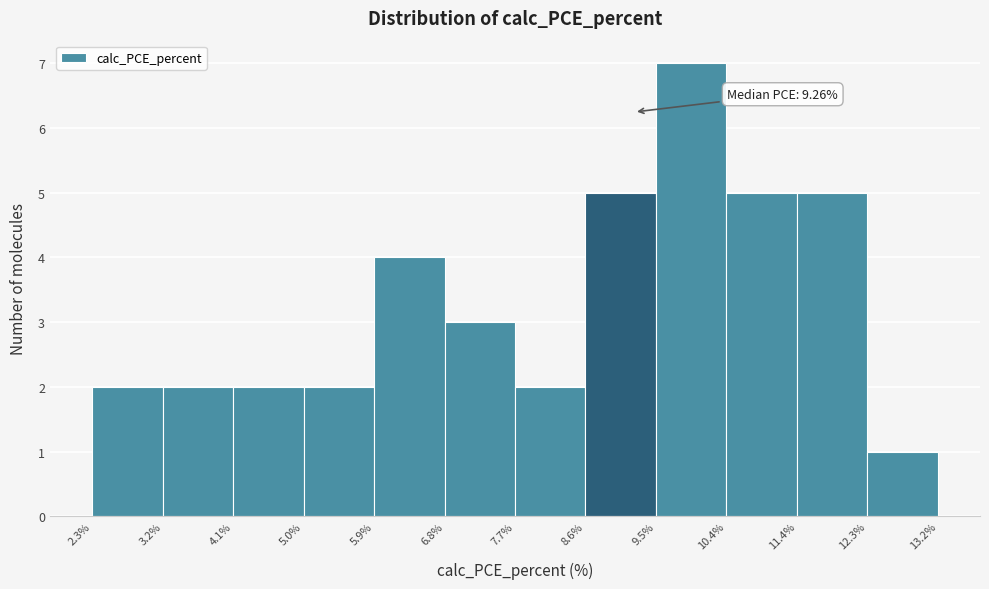

Over which range of the x-axis is the bar tallest?

9.5% to 10.4%